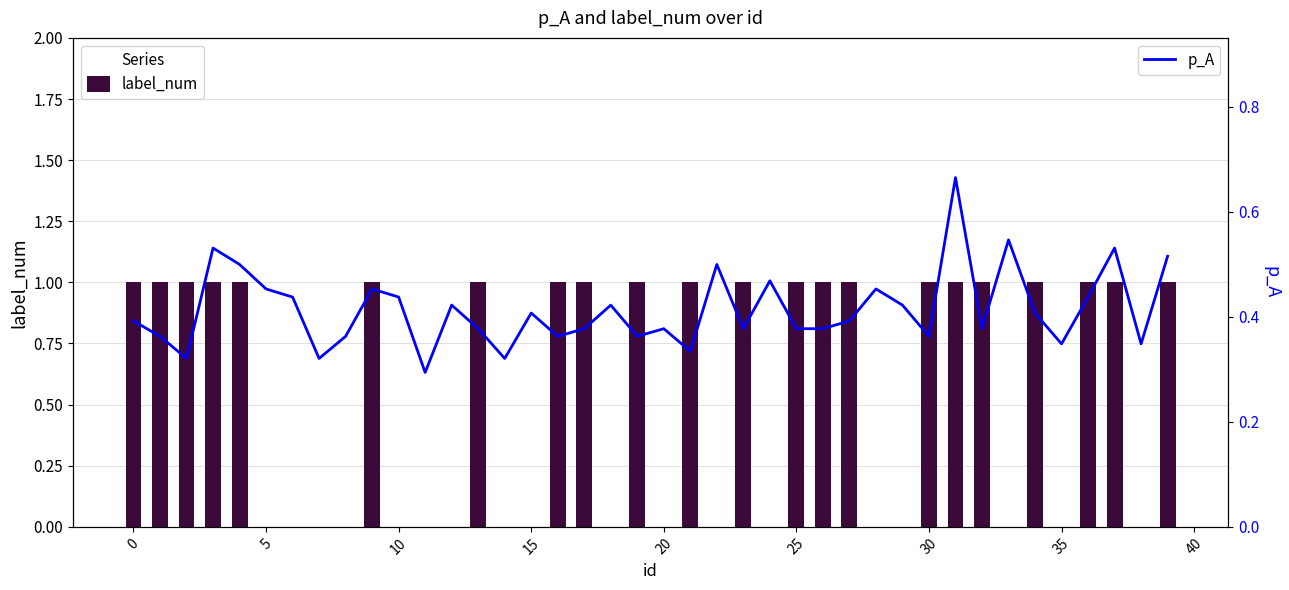

What is the sum of all label_num values?

22